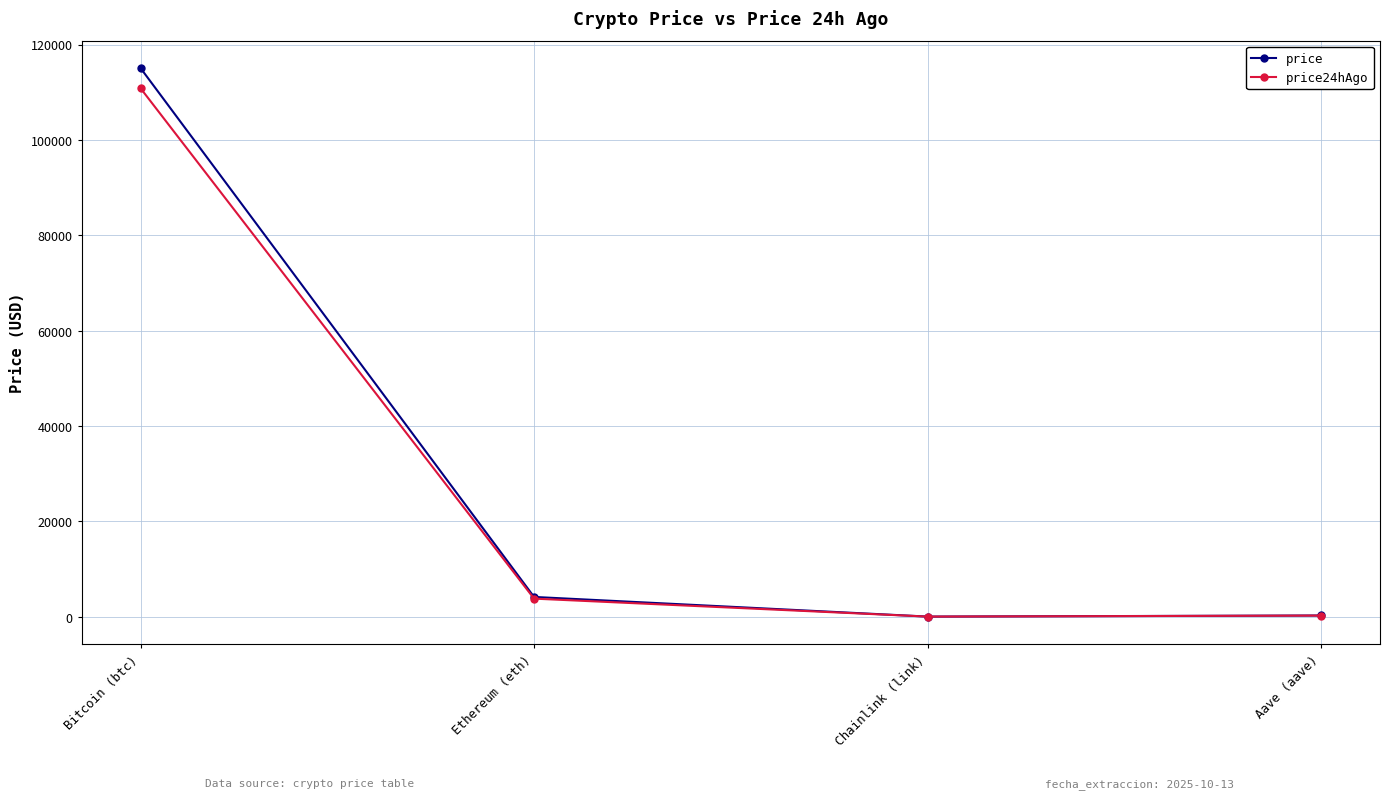

Where does the price series first go above 4140?

Bitcoin (btc)